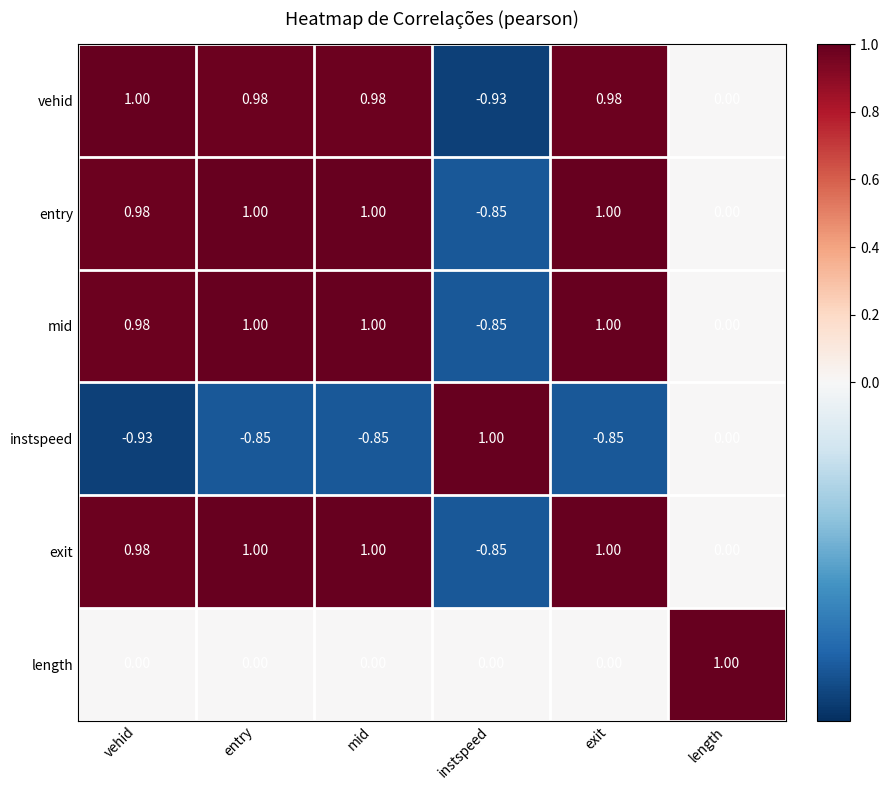

Which series changed the most between vehid and mid?

instspeed